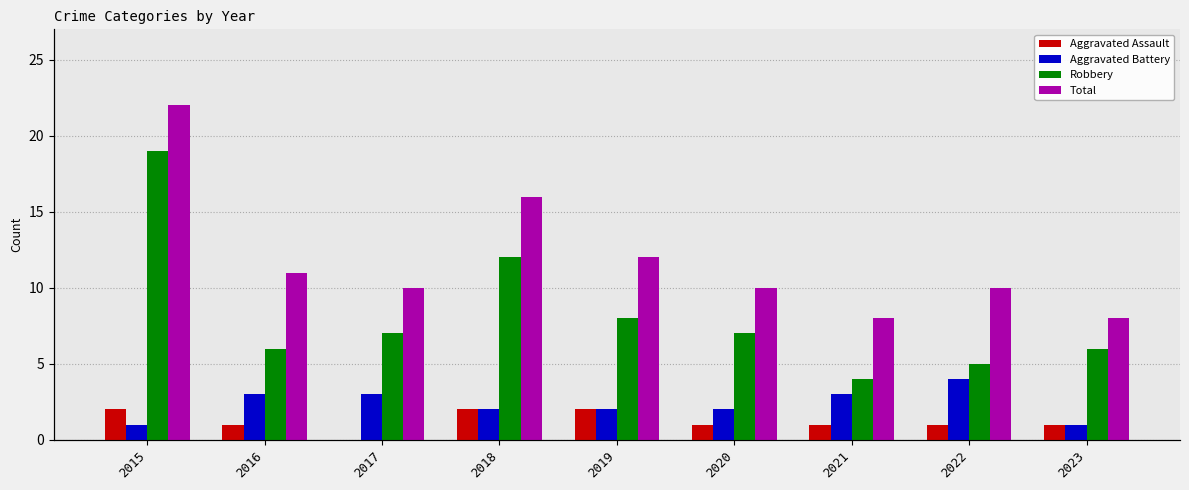

Which has a higher value, 2022 or 2021?

2022